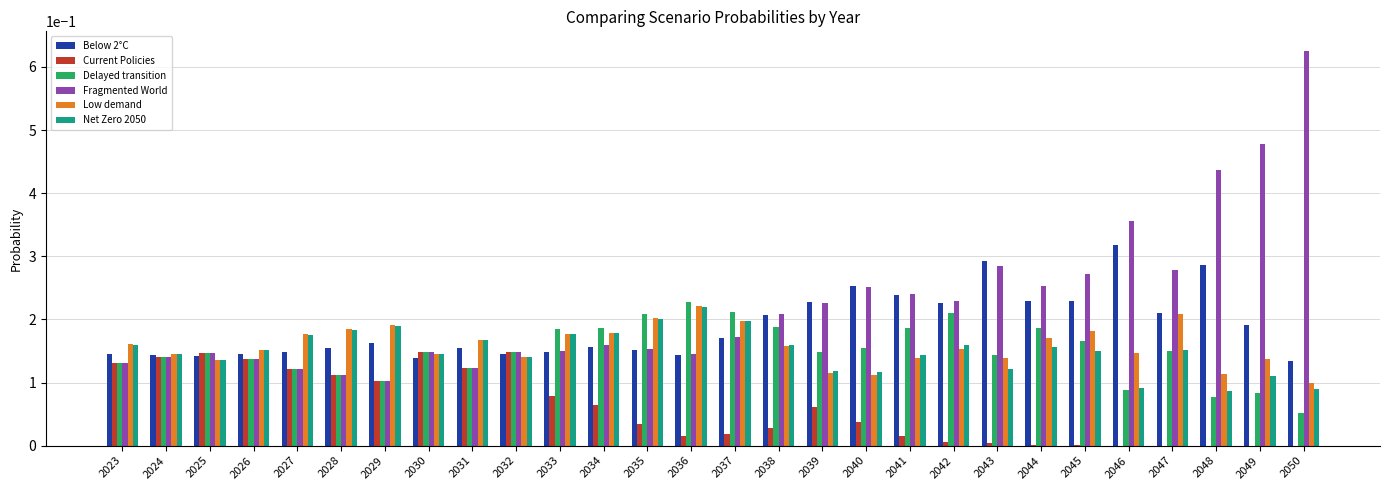

Are the bars grouped side by side (vs. stacked)?

Yes